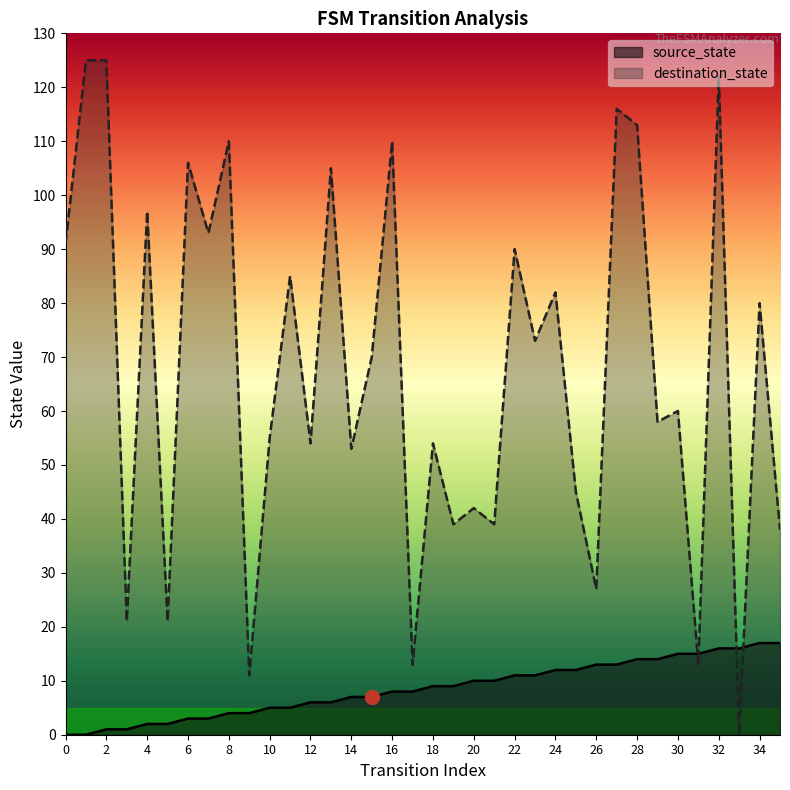

Between which two adjacent categories do source_state and destination_state first intersect?

30 and 31